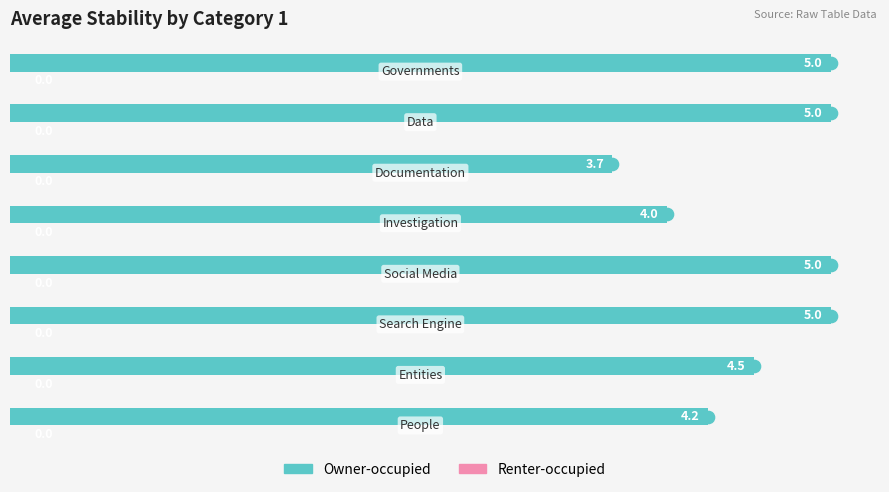

Count the values in the range 4 to 5.

7